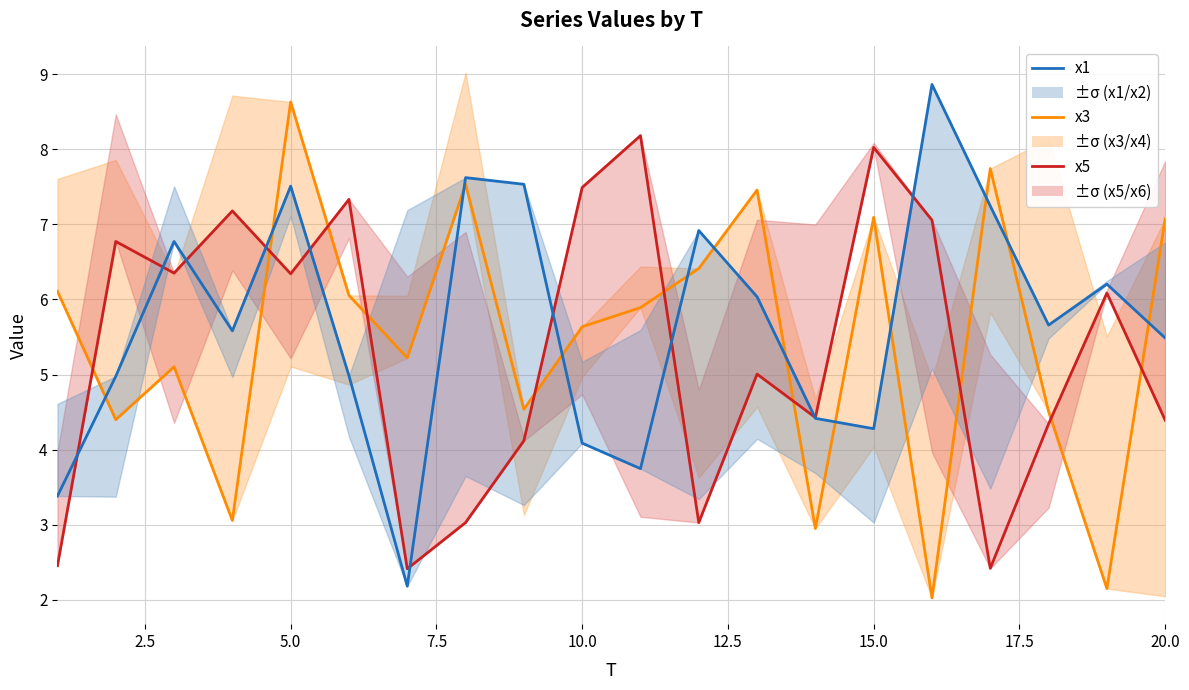

How many data points in x1 are above 5?

12